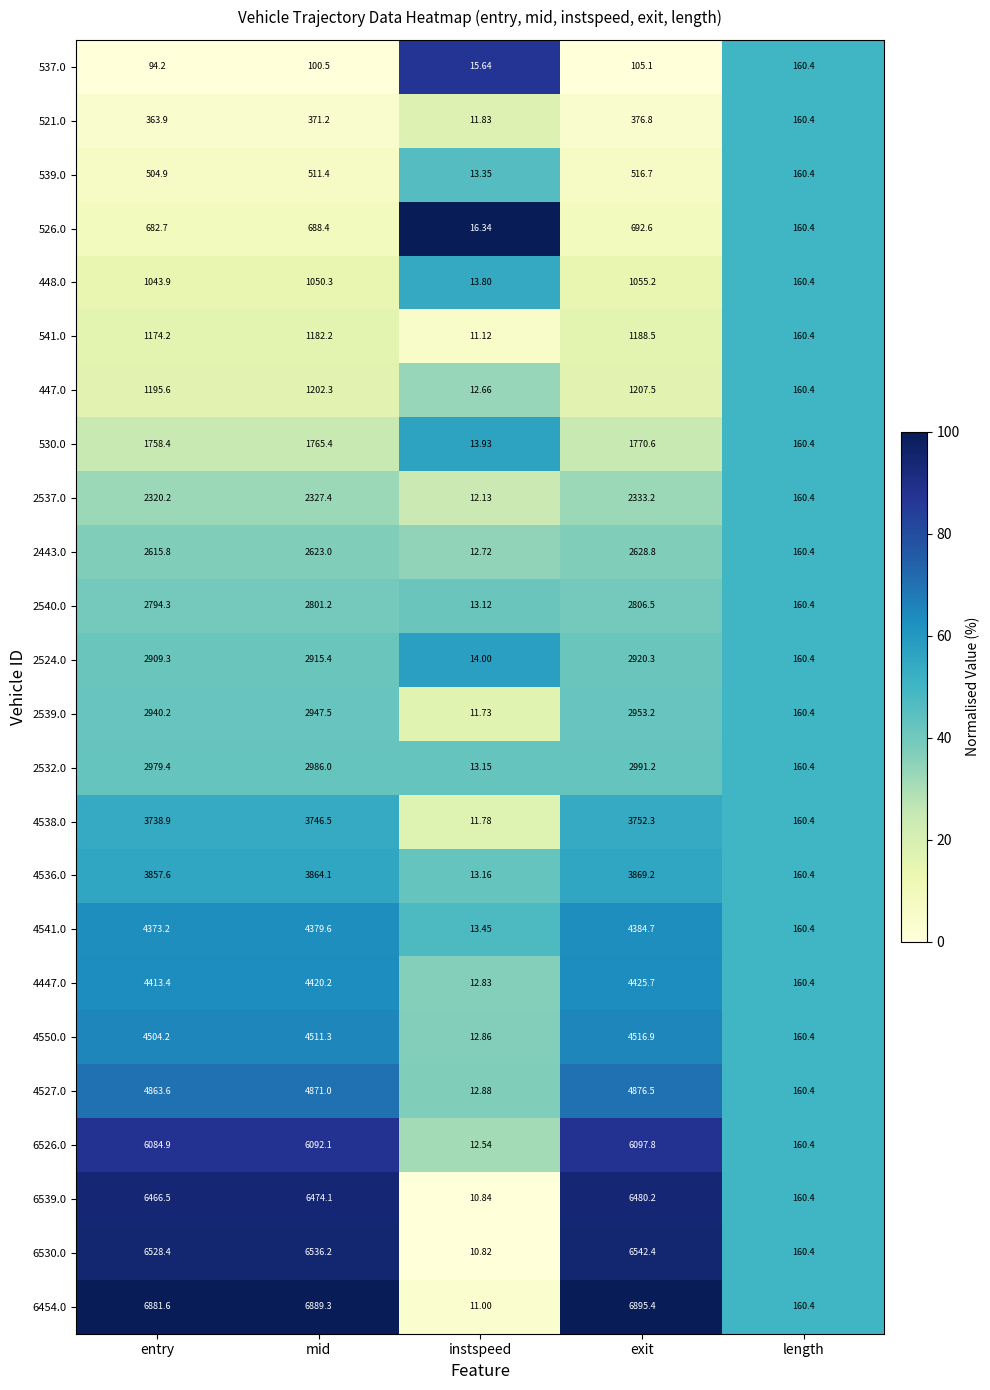

Is the value of 448.0 at length greater than the value of 6454.0 at instspeed?

Yes